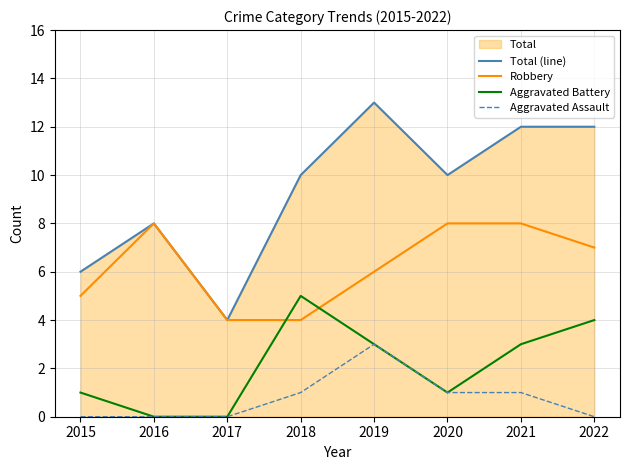

Does the chart display data point markers on the line(s)?

No